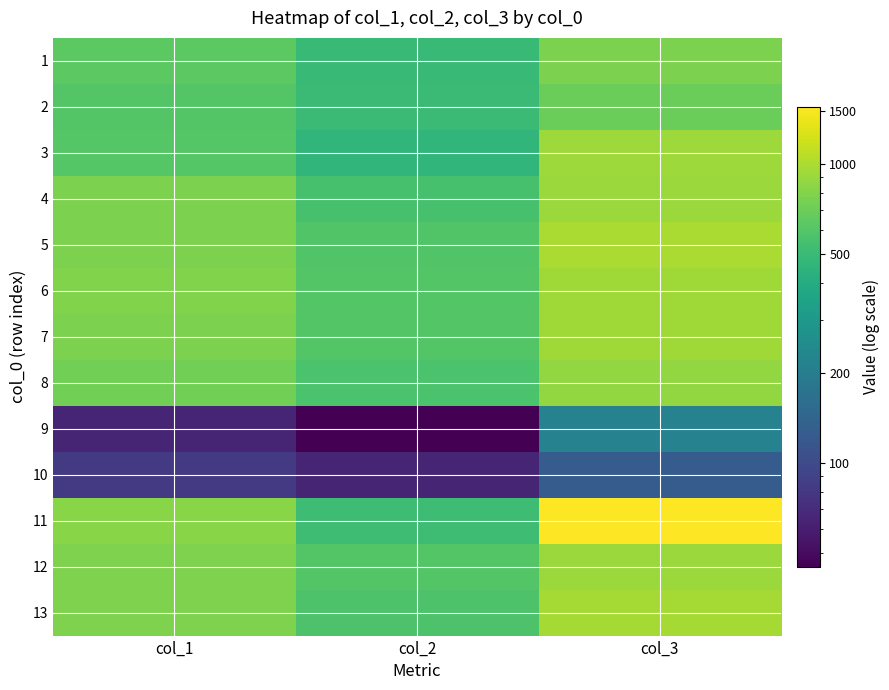

Reading right to left, extract all data points from this chart.

1: col_3=773.4	col_2=494.3	col_1=633.6
2: col_3=696.9	col_2=499.2	col_1=603.7
3: col_3=918.0	col_2=462.7	col_1=604.7
4: col_3=907.3	col_2=549.9	col_1=773.8
5: col_3=984.2	col_2=594.5	col_1=771.8
6: col_3=930.3	col_2=597.0	col_1=789.3
7: col_3=935.8	col_2=600.1	col_1=765.9
8: col_3=868.0	col_2=565.4	col_1=726.7
9: col_3=216.0	col_2=44.8	col_1=65.0
10: col_3=125.6	col_2=64.7	col_1=81.5
11: col_3=1549.4	col_2=515.8	col_1=825.1
12: col_3=913.6	col_2=599.2	col_1=784.5
13: col_3=960.4	col_2=573.2	col_1=783.4